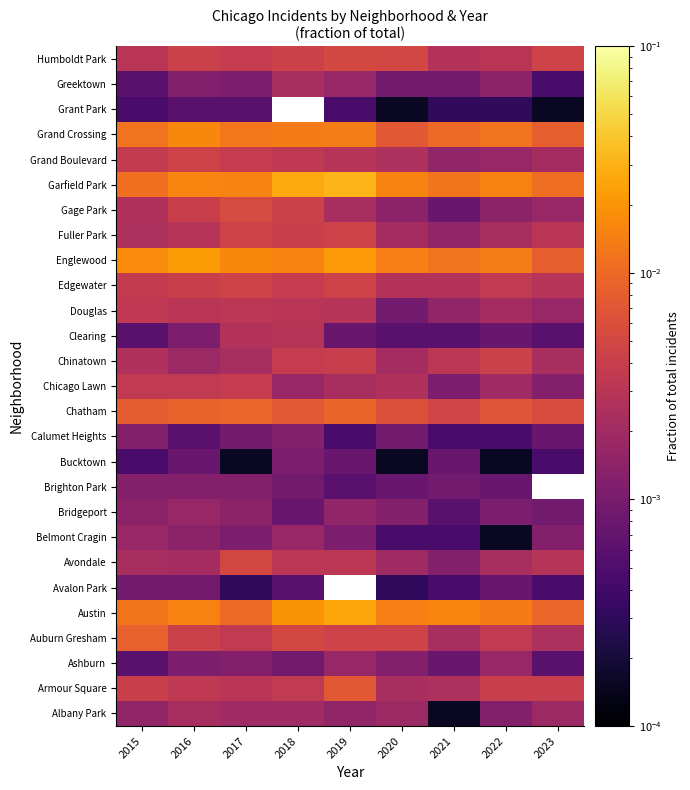

List the labels in order of Gage Park value, smallest first.

2021, 2020, 2022, 2023, 2019, 2015, 2016, 2018, 2017